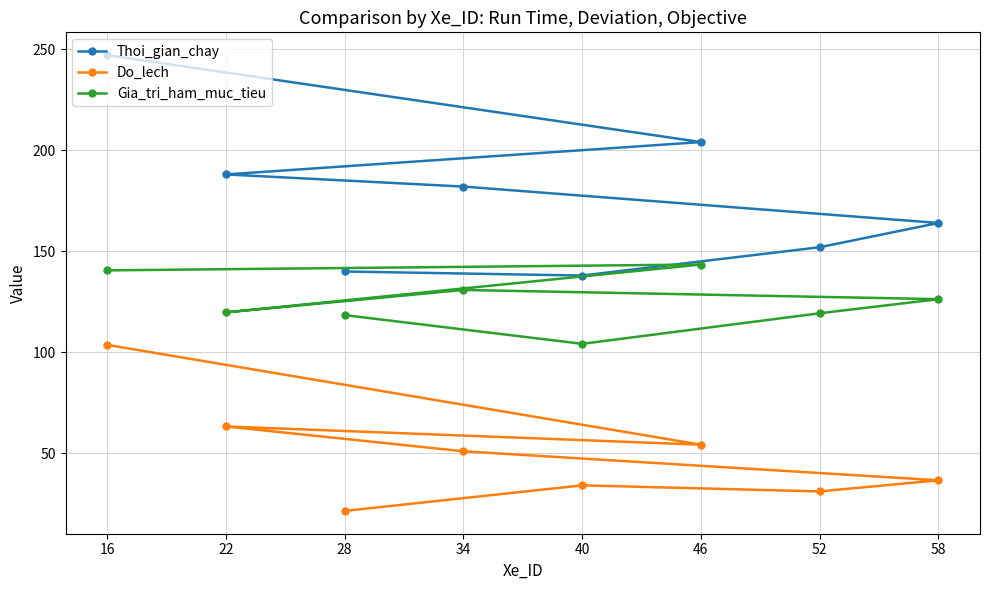

True or false: Thoi_gian_chay and Gia_tri_ham_muc_tieu cross at least once.

False